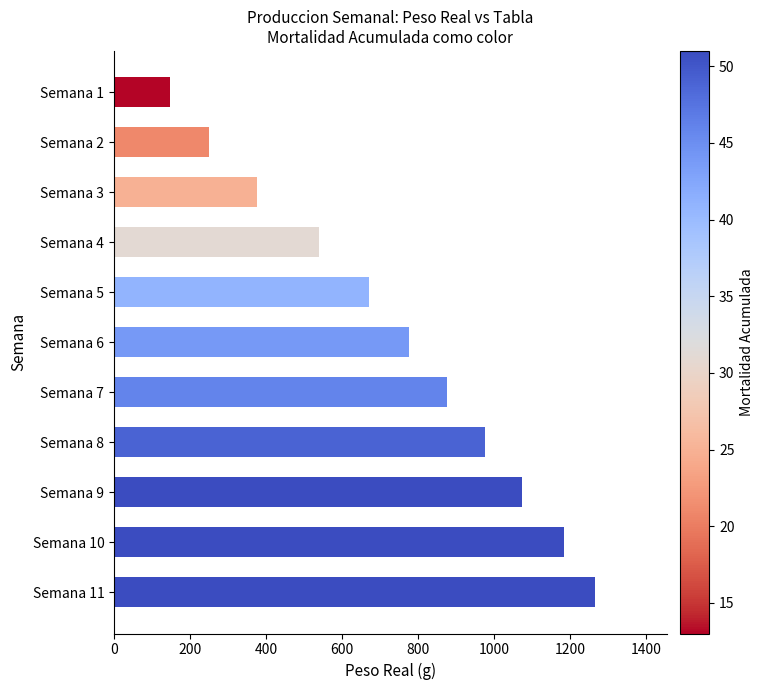

Count the number of categories in the chart.

11